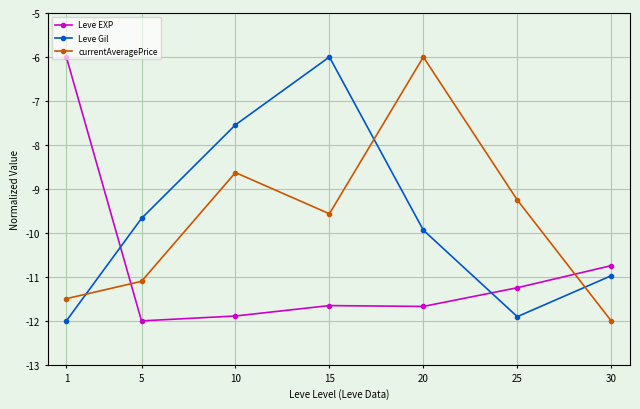

True or false: currentAveragePrice has a value of -7.3 at 5.

False